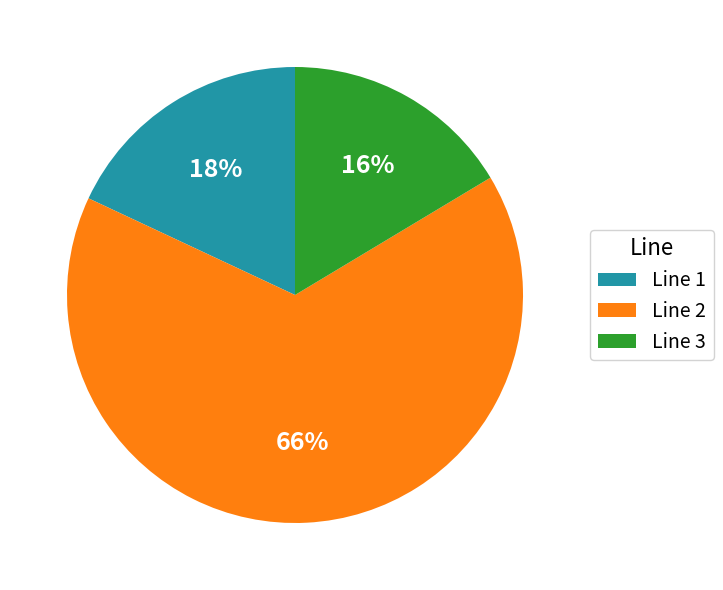

Is it true that Line 3 is 16% of the pie?

True